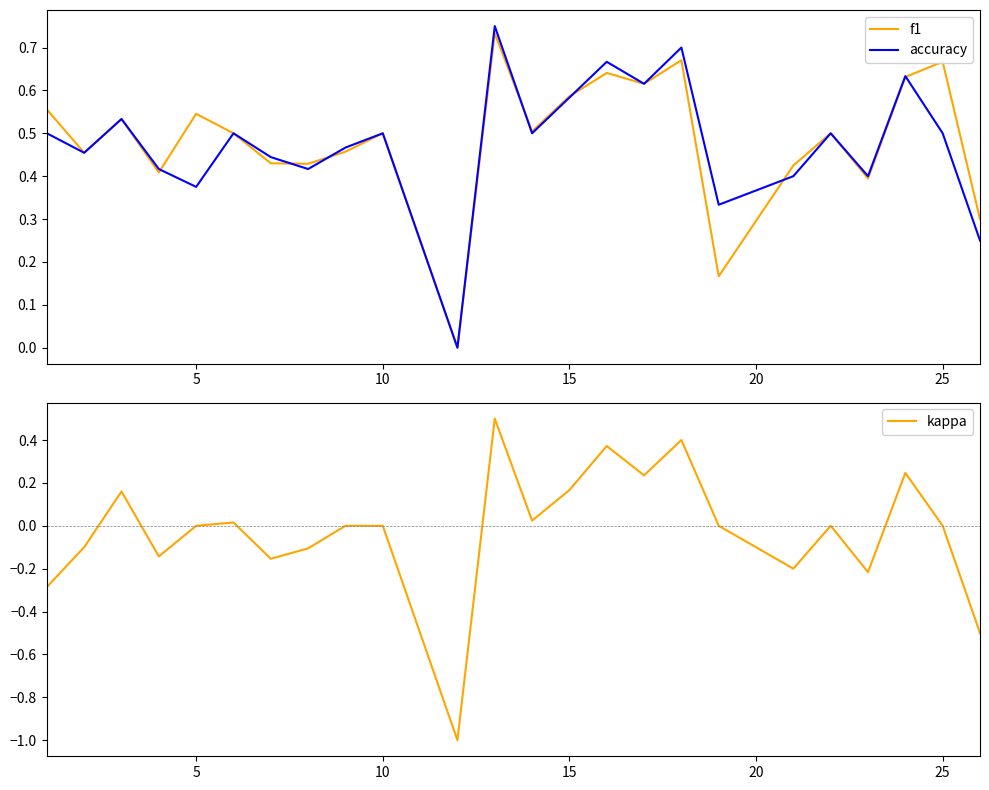

What is the greatest value displayed?

0.8